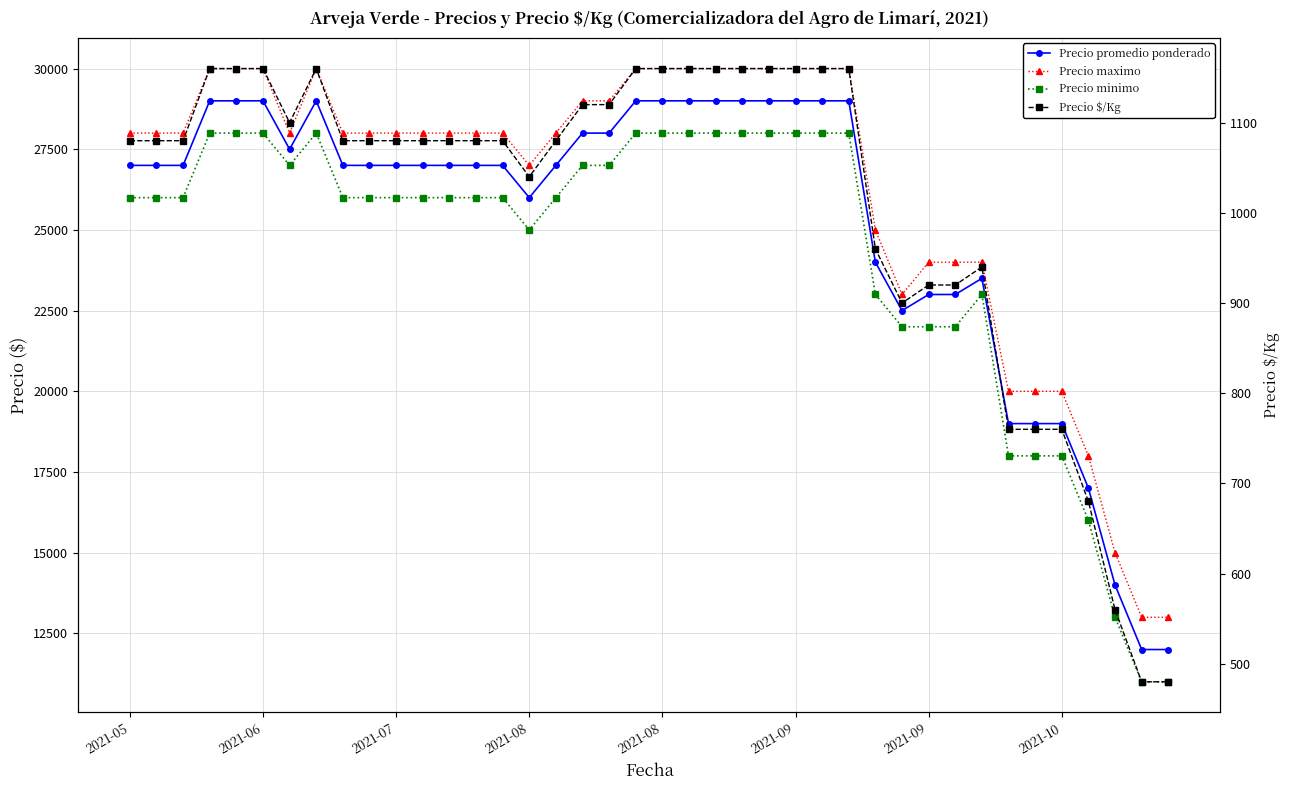

True or false: Precio promedio ponderado and Precio $/Kg cross at least once.

False